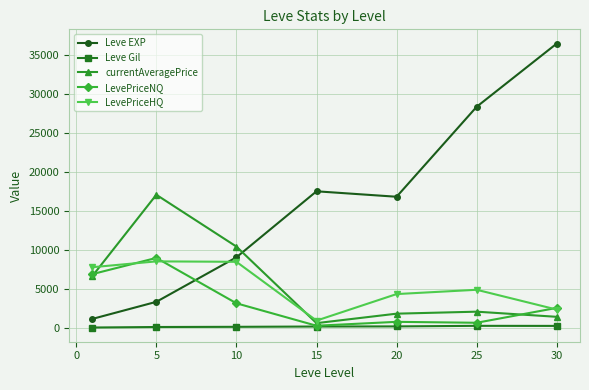

True or false: Leve EXP and Leve Gil intersect in this chart.

False